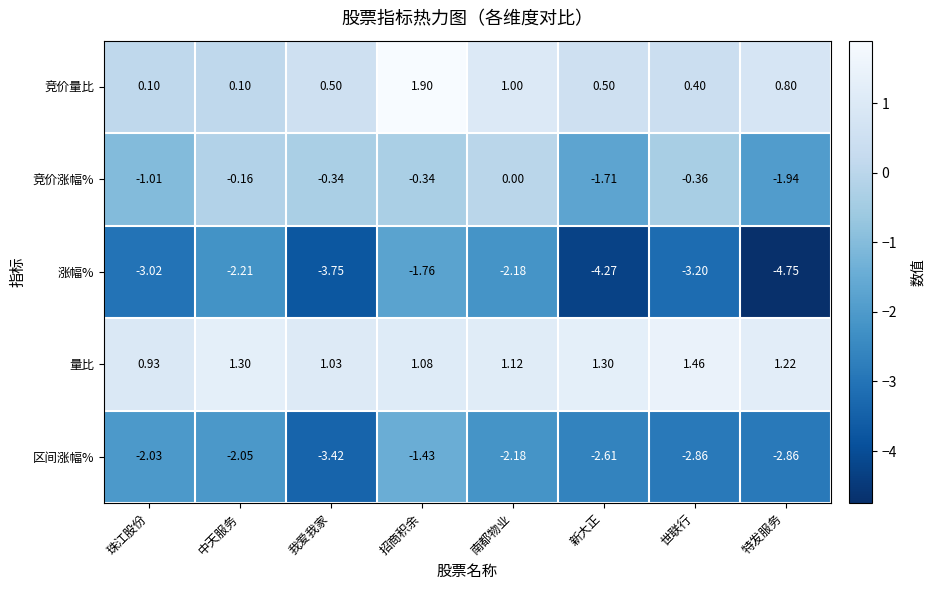

How many categories are shown in the chart?

8